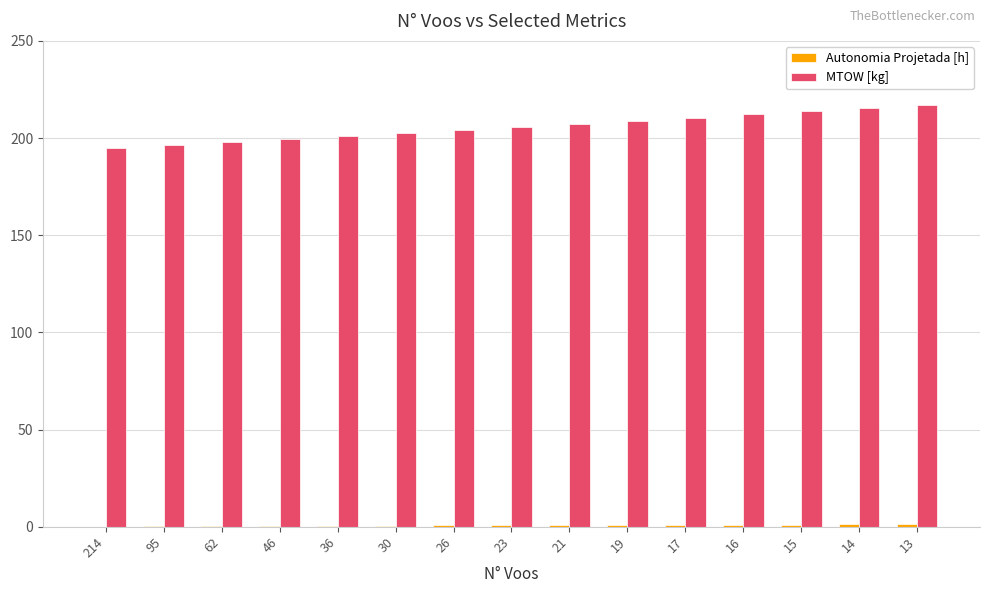

Which series has the largest total across all categories?

MTOW [kg]